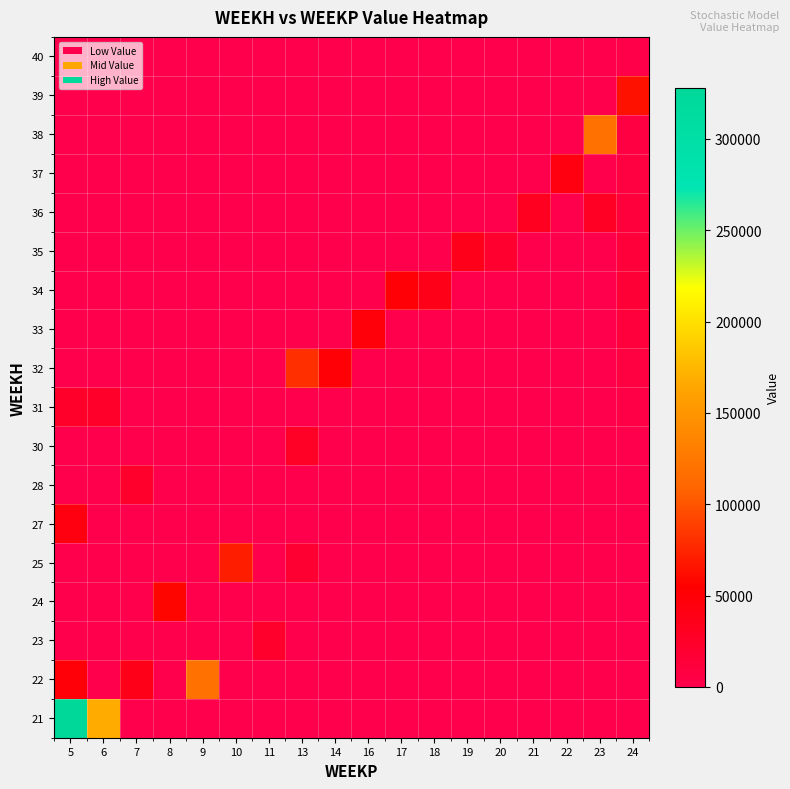

Reading right to left, what are all the values shown in this chart?

21: 24=0.0	23=0.0	22=0.0	21=0.0	20=0.0	19=0.0	18=0.0	17=0.0	16=0.0	14=0.0	13=0.0	11=0.0	10=0.0	9=0.0	8=0.0	7=0.0	6=167389.3	5=328063.3
22: 24=0.0	23=0.0	22=0.0	21=0.0	20=0.0	19=0.0	18=0.0	17=0.0	16=0.0	14=0.0	13=0.0	11=0.0	10=0.0	9=119609.1	8=0.0	7=37070.7	6=0.0	5=48064.8
23: 24=0.0	23=0.0	22=0.0	21=0.0	20=0.0	19=0.0	18=0.0	17=0.0	16=0.0	14=0.0	13=0.0	11=22537.1	10=0.0	9=0.0	8=0.0	7=0.0	6=0.0	5=0.0
24: 24=0.0	23=0.0	22=0.0	21=0.0	20=0.0	19=0.0	18=0.0	17=0.0	16=0.0	14=0.0	13=0.0	11=0.0	10=0.0	9=0.0	8=58227.1	7=0.0	6=0.0	5=0.0
25: 24=0.0	23=0.0	22=0.0	21=0.0	20=0.0	19=0.0	18=0.0	17=0.0	16=0.0	14=0.0	13=18842.5	11=0.0	10=70889.4	9=0.0	8=0.0	7=0.0	6=0.0	5=0.0
27: 24=0.0	23=0.0	22=0.0	21=0.0	20=0.0	19=0.0	18=0.0	17=0.0	16=0.0	14=0.0	13=0.0	11=0.0	10=0.0	9=0.0	8=0.0	7=0.0	6=0.0	5=42841.8
28: 24=0.0	23=0.0	22=0.0	21=0.0	20=0.0	19=0.0	18=0.0	17=0.0	16=0.0	14=0.0	13=0.0	11=0.0	10=0.0	9=0.0	8=0.0	7=22217.9	6=0.0	5=0.0
30: 24=0.0	23=0.0	22=0.0	21=0.0	20=0.0	19=0.0	18=0.0	17=0.0	16=0.0	14=0.0	13=27157.6	11=0.0	10=0.0	9=0.0	8=0.0	7=0.0	6=0.0	5=0.0
31: 24=3868.5	23=0.0	22=0.0	21=0.0	20=0.0	19=0.0	18=0.0	17=0.0	16=0.0	14=0.0	13=0.0	11=0.0	10=0.0	9=0.0	8=0.0	7=0.0	6=24253.0	5=24253.0
32: 24=7737.0	23=0.0	22=0.0	21=0.0	20=0.0	19=0.0	18=0.0	17=0.0	16=0.0	14=49707.0	13=80217.3	11=0.0	10=0.0	9=0.0	8=0.0	7=0.0	6=0.0	5=0.0
33: 24=11605.5	23=0.0	22=0.0	21=0.0	20=0.0	19=0.0	18=0.0	17=0.0	16=46271.0	14=0.0	13=0.0	11=0.0	10=0.0	9=0.0	8=0.0	7=0.0	6=0.0	5=0.0
34: 24=15474.1	23=0.0	22=0.0	21=0.0	20=0.0	19=0.0	18=36830.6	17=49357.3	16=0.0	14=0.0	13=0.0	11=0.0	10=0.0	9=0.0	8=0.0	7=0.0	6=0.0	5=0.0
35: 24=13263.5	23=0.0	22=0.0	21=0.0	20=21000.0	19=34639.5	18=0.0	17=0.0	16=0.0	14=0.0	13=0.0	11=0.0	10=0.0	9=0.0	8=0.0	7=0.0	6=0.0	5=0.0
36: 24=11052.9	23=28956.7	22=0.0	21=31546.4	20=0.0	19=0.0	18=0.0	17=0.0	16=0.0	14=0.0	13=0.0	11=0.0	10=0.0	9=0.0	8=0.0	7=0.0	6=0.0	5=0.0
37: 24=8842.3	23=0.0	22=42754.1	21=0.0	20=0.0	19=0.0	18=0.0	17=0.0	16=0.0	14=0.0	13=0.0	11=0.0	10=0.0	9=0.0	8=0.0	7=0.0	6=0.0	5=0.0
38: 24=6631.7	23=119362.0	22=0.0	21=0.0	20=0.0	19=0.0	18=0.0	17=0.0	16=0.0	14=0.0	13=0.0	11=0.0	10=0.0	9=0.0	8=0.0	7=0.0	6=0.0	5=0.0
39: 24=64518.6	23=0.0	22=0.0	21=0.0	20=0.0	19=0.0	18=0.0	17=0.0	16=0.0	14=0.0	13=0.0	11=0.0	10=0.0	9=0.0	8=0.0	7=0.0	6=0.0	5=0.0
40: 24=2210.6	23=0.0	22=0.0	21=0.0	20=0.0	19=0.0	18=0.0	17=0.0	16=0.0	14=0.0	13=0.0	11=0.0	10=0.0	9=0.0	8=0.0	7=0.0	6=0.0	5=0.0